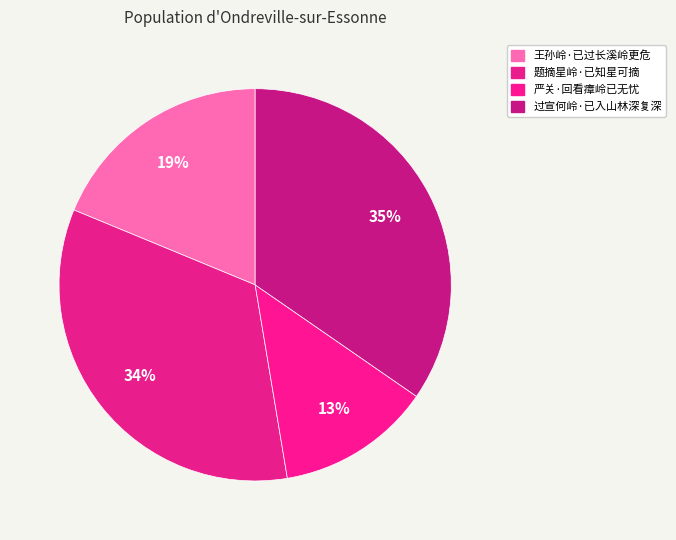

Rank the categories by value from highest to lowest.

过宣何岭·已入山林深复深, 题摘星岭·已知星可摘, 王孙岭·已过长溪岭更危, 严关·回看瘴岭已无忧